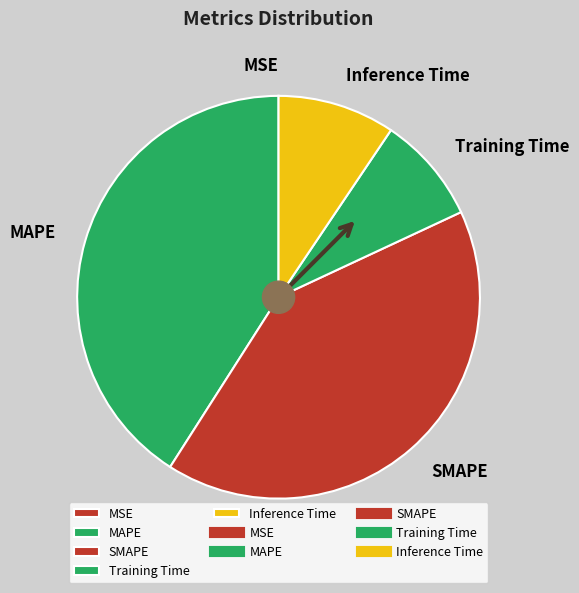

Is MAPE the majority of the pie?

No